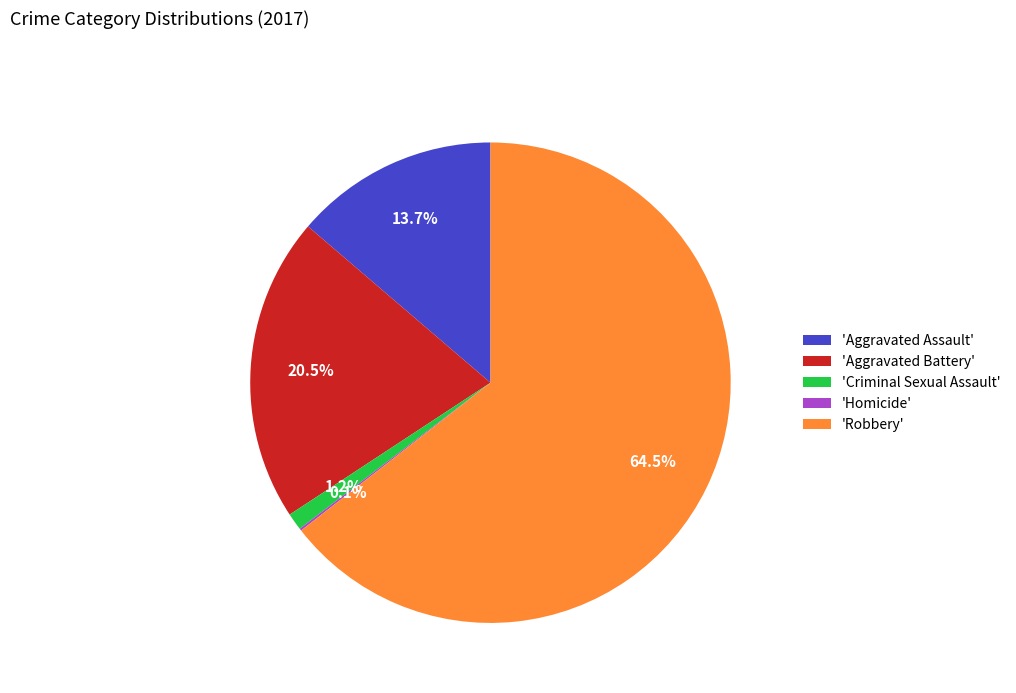

What is the majority slice?

'Robbery'